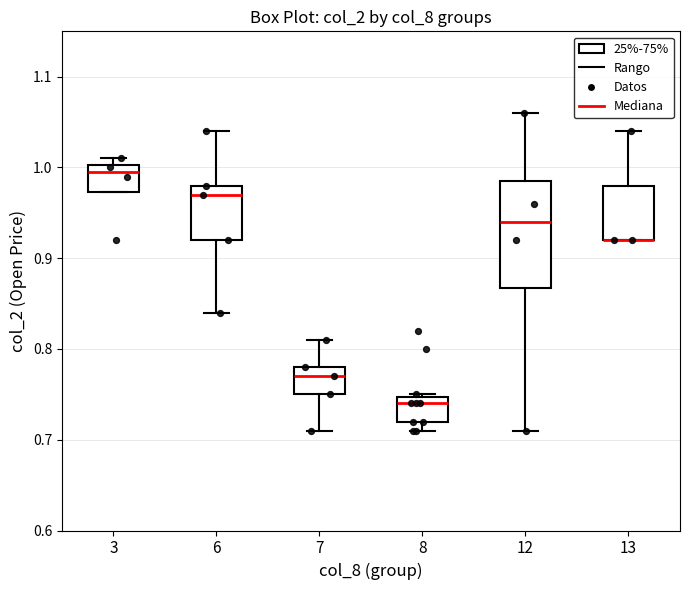

Reading left to right, read every box against the y-axis: the position of its median line, the range the box covers, and the ends of its whiskers. The values are not printed on the chart, so give them approximately, as read against the axis.

3: median 1.00 (just below the box's upper edge), box 0.97 to 1.00, whiskers 0.97 to 1.01
6: median 0.97, box 0.92 to 0.98, whiskers 0.84 to 1.04
7: median 0.77, box 0.75 to 0.78, whiskers 0.71 to 0.81
8: median 0.74, box 0.72 to 0.75, whiskers 0.71 to 0.75
12: median 0.94, box 0.87 to 0.99, whiskers 0.71 to 1.06
13: median 0.92 (drawn on the box's lower edge), box 0.92 to 0.98, whiskers 0.92 to 1.04